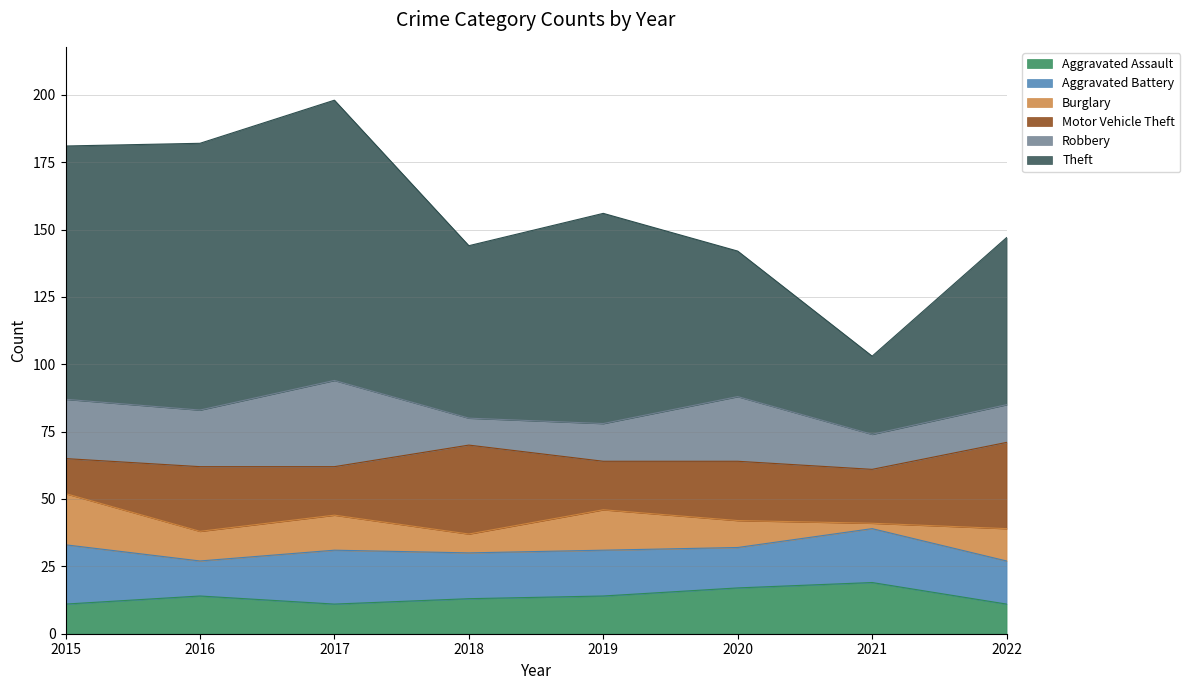

Reading right to left, list all the values displayed in this chart.

Aggravated Assault: 11	19	17	14	13	11	14	11
Aggravated Battery: 16	20	15	17	17	20	13	22
Burglary: 12	2	10	15	7	13	11	19
Motor Vehicle Theft: 32	20	22	18	33	18	24	13
Robbery: 14	13	24	14	10	32	21	22
Theft: 62	29	54	78	64	104	99	94